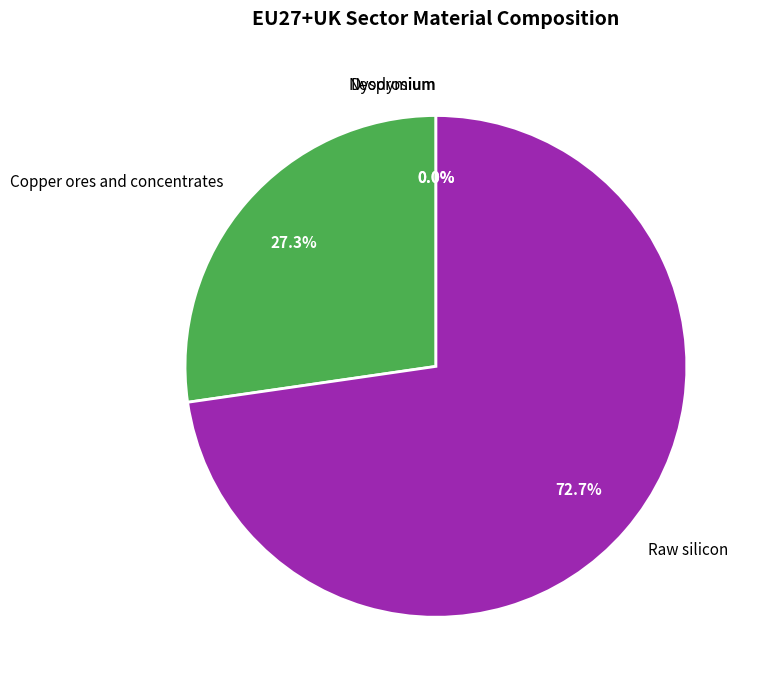

Does Raw silicon represent more than half of the total?

Yes